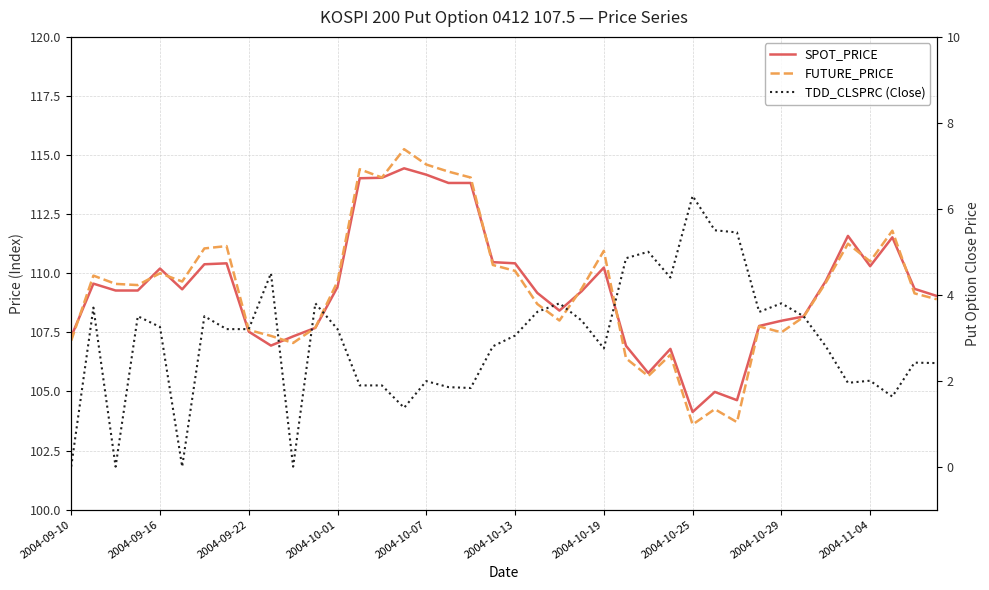

At which category does the chart reach its peak across all series?

15